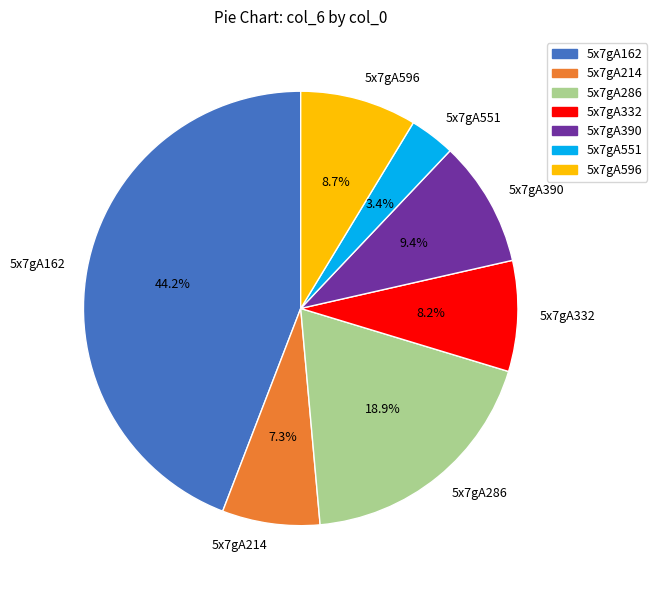

Which has a higher value, 5x7gA286 or 5x7gA162?

5x7gA162